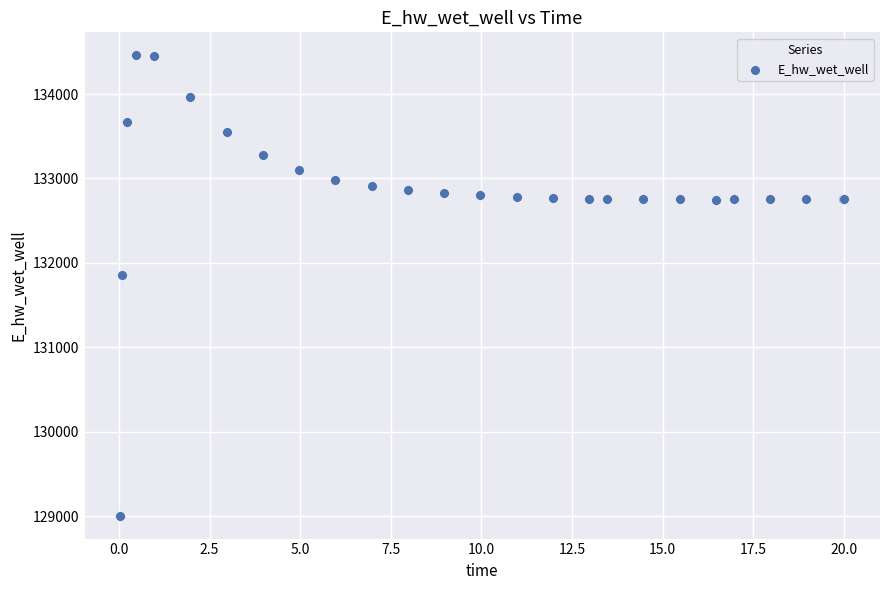

What Y value in the scatter plot is closest to 131732?

131851.1